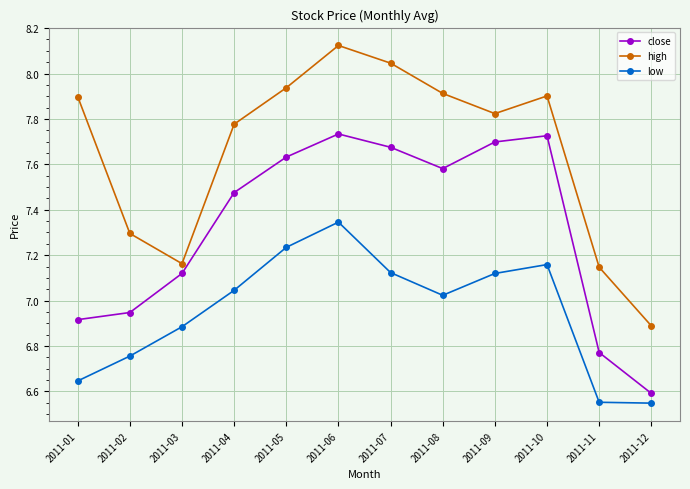

Count the number of categories in the chart.

12